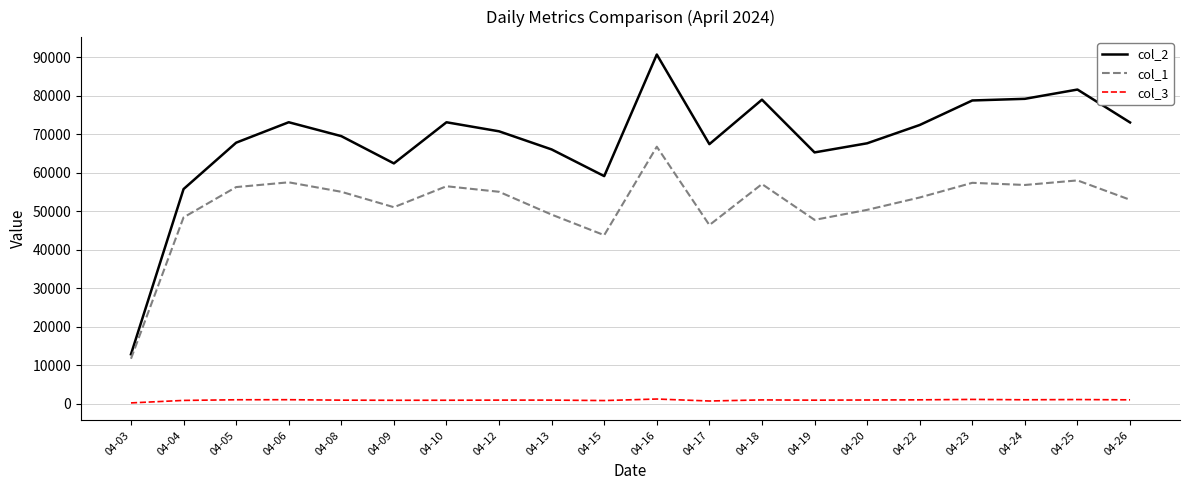

Count the number of data series in this chart.

3